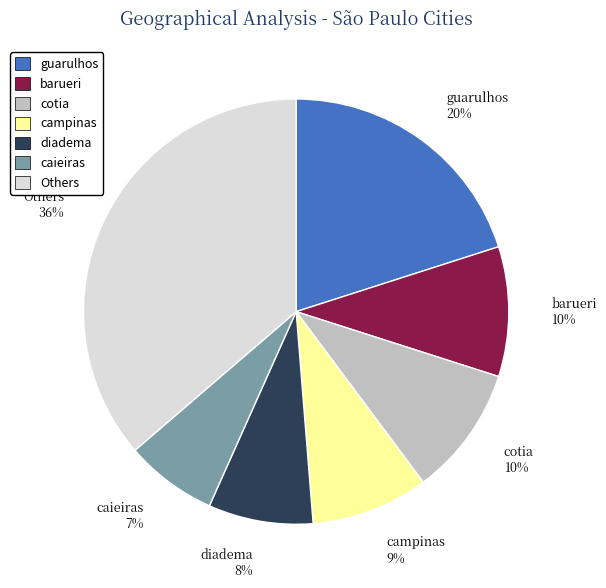

To the nearest percent, what is the average slice percentage?

14%